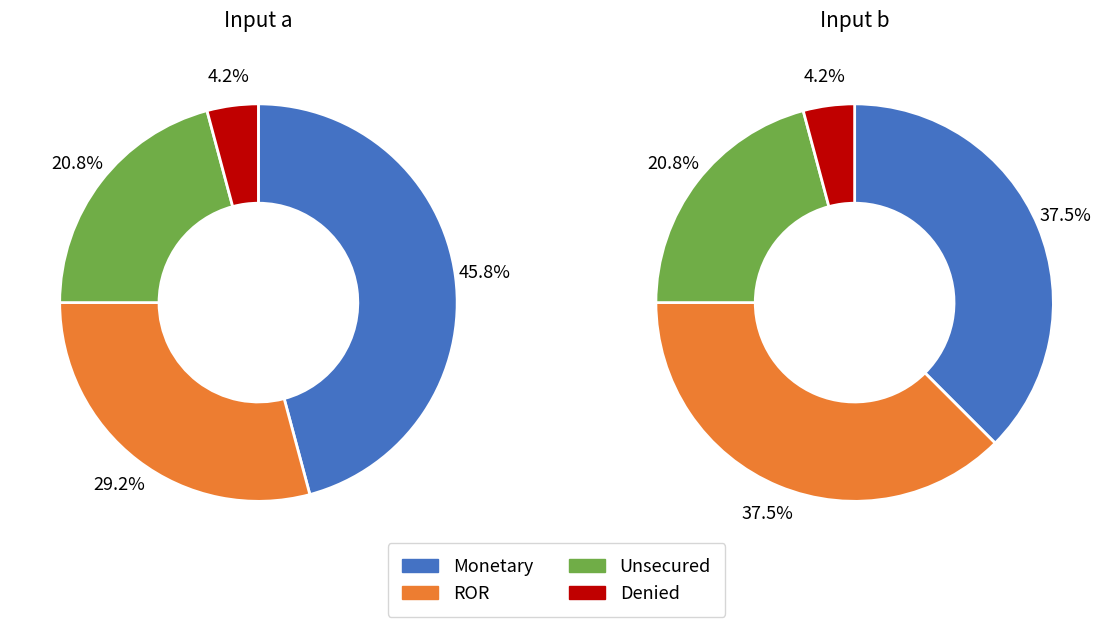

Is there a majority slice in this chart?

No